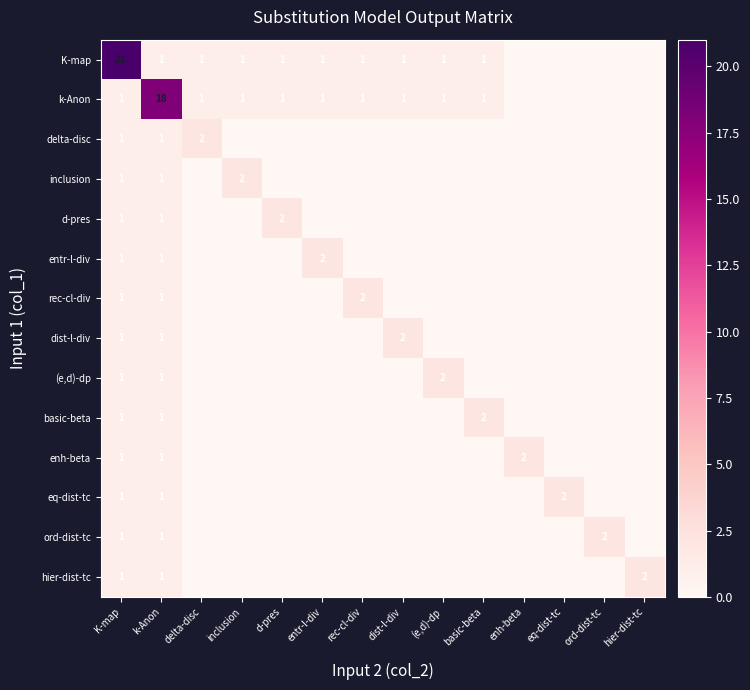

What is the spread (max minus min) of values at k-Anon?

17